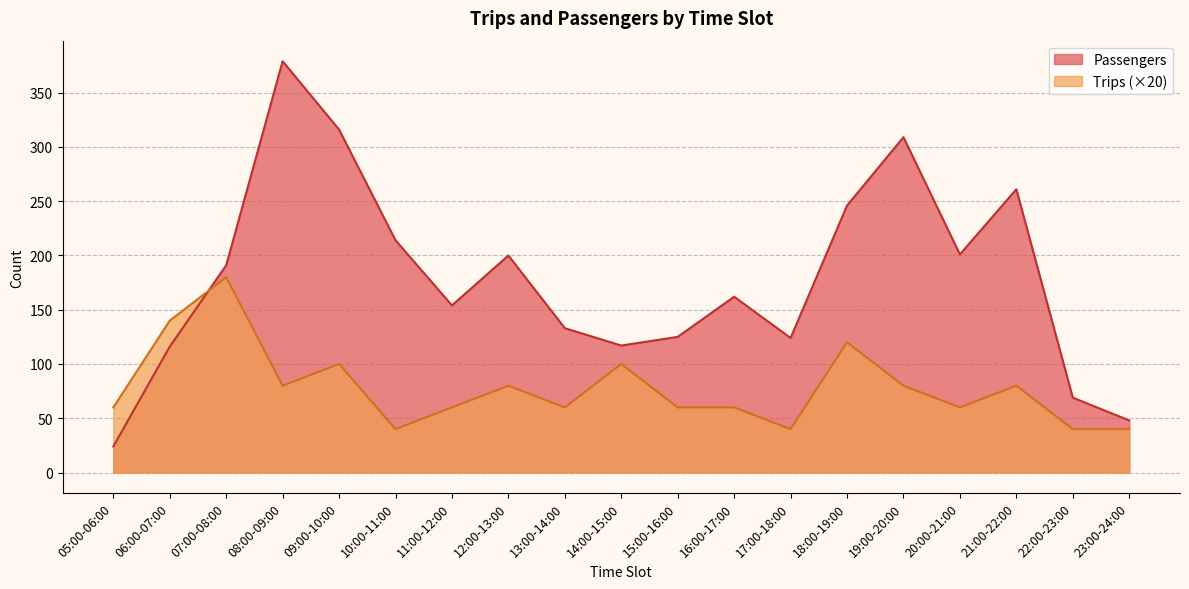

Read the Trips value at 14:00-15:00.

100